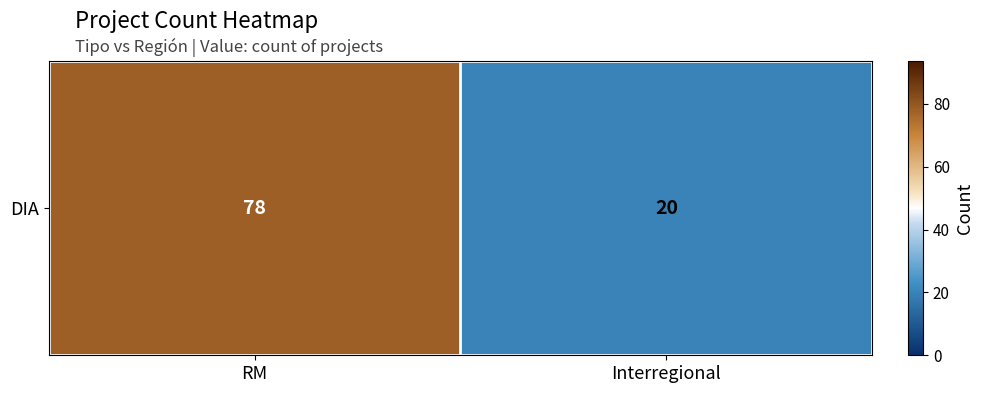

What is the average value?

49